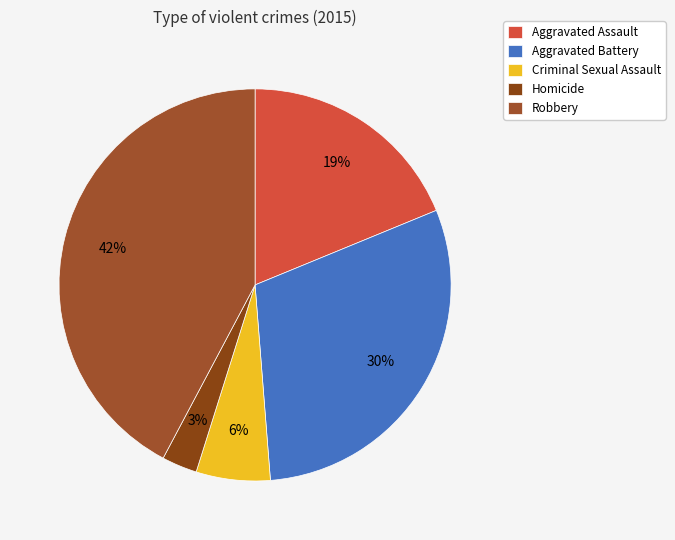

Do Homicide and Robbery together represent more than half of the pie?

No